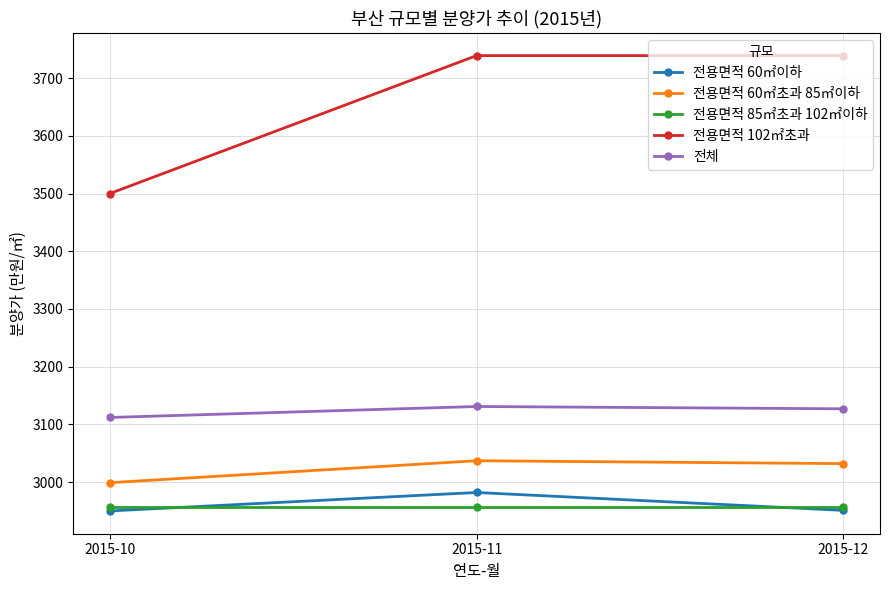

Which series has the largest range (max minus min)?

전용면적 102㎡초과